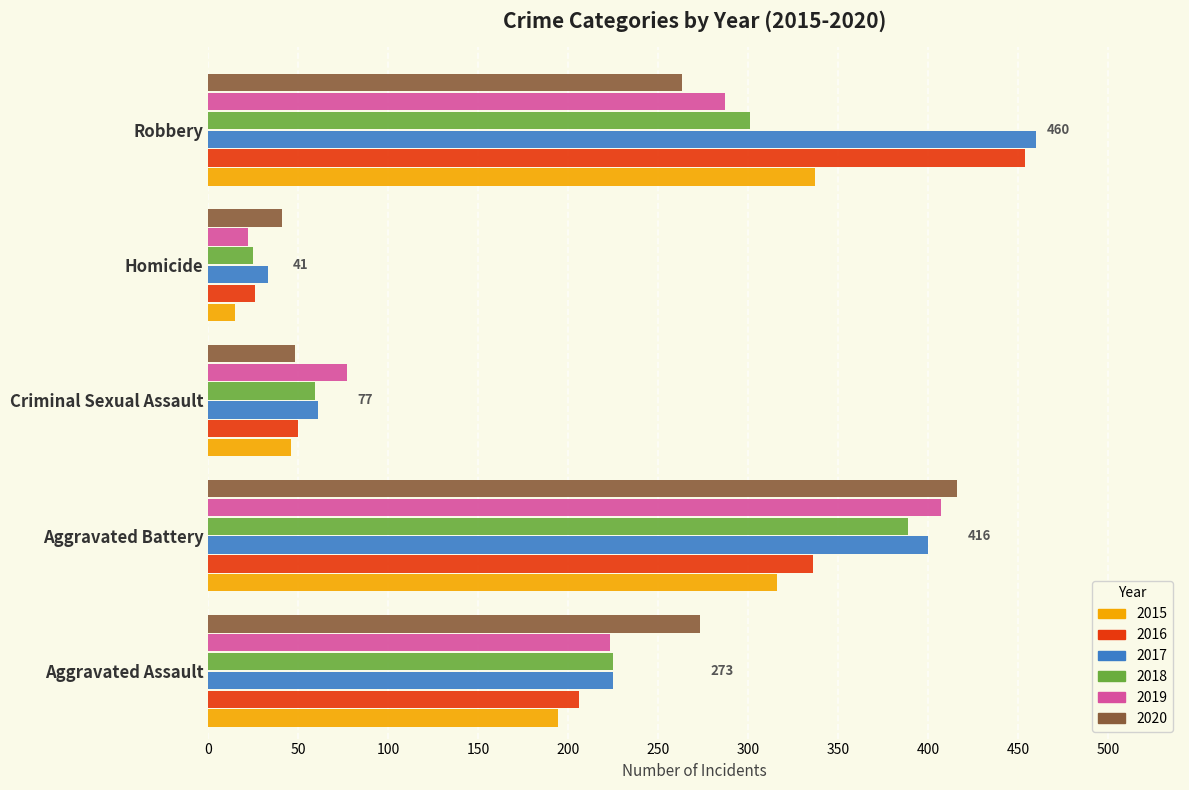

What is the sum of the 2015 values at Homicide and Aggravated Battery?

331